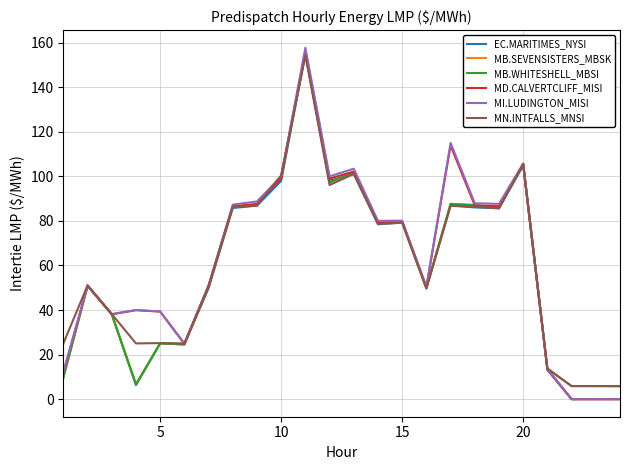

Which series has the widest spread of values?

MI.LUDINGTON_MISI